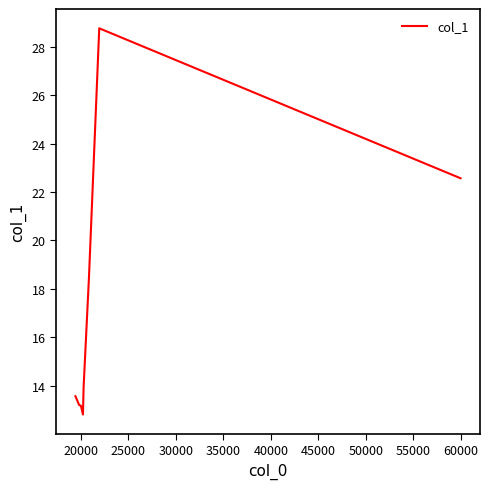

What is the maximum value shown in the chart?

28.8